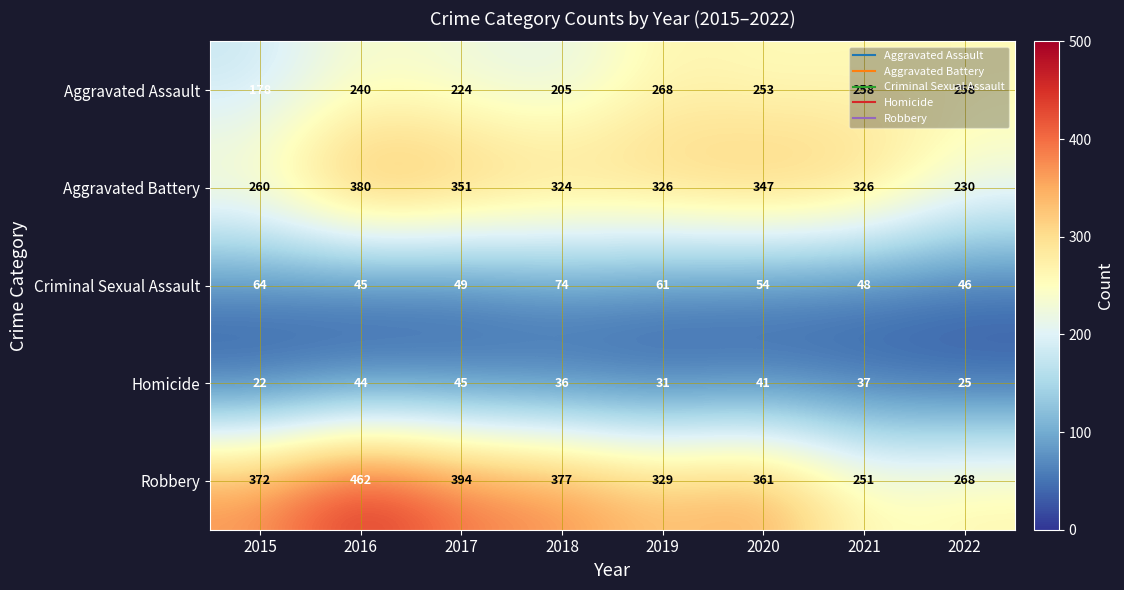

What is the maximum value shown in the chart?

462